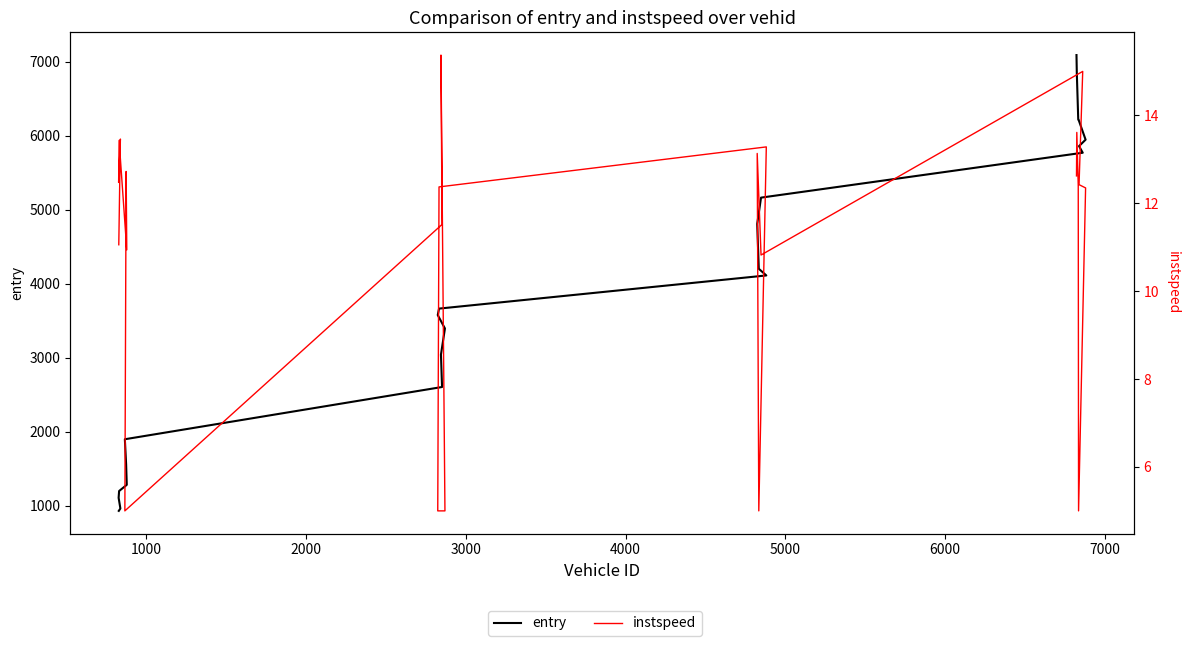

How many data points in entry are less than 3661?

11